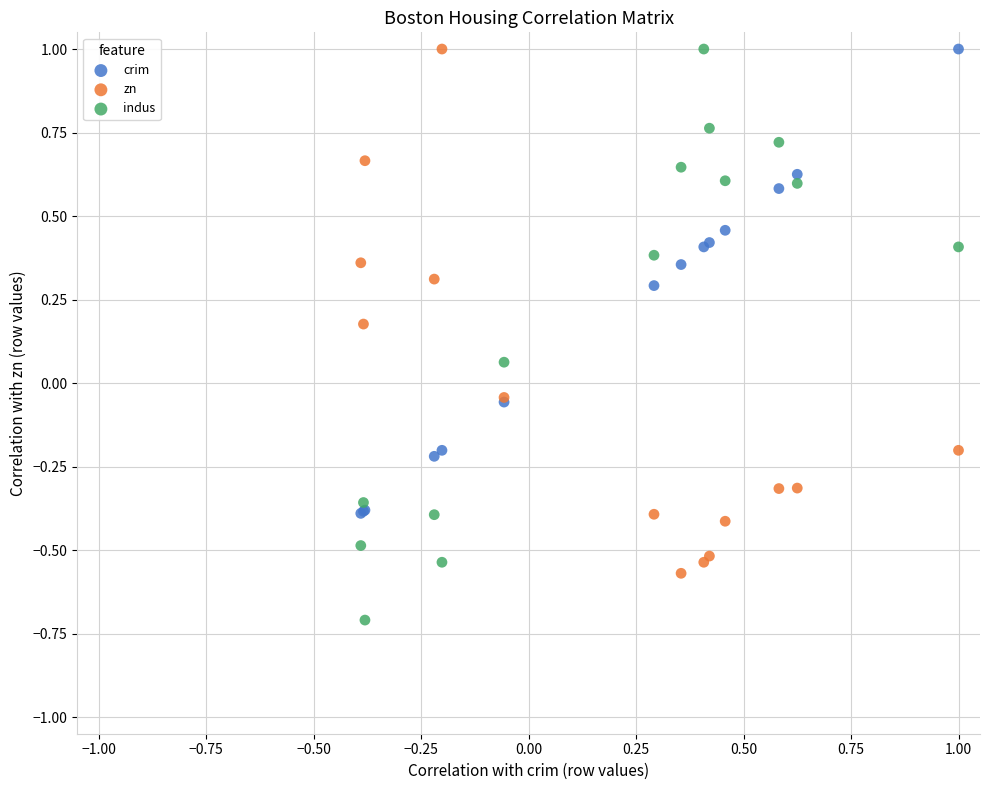

Which series contains the lowest Y value?

indus